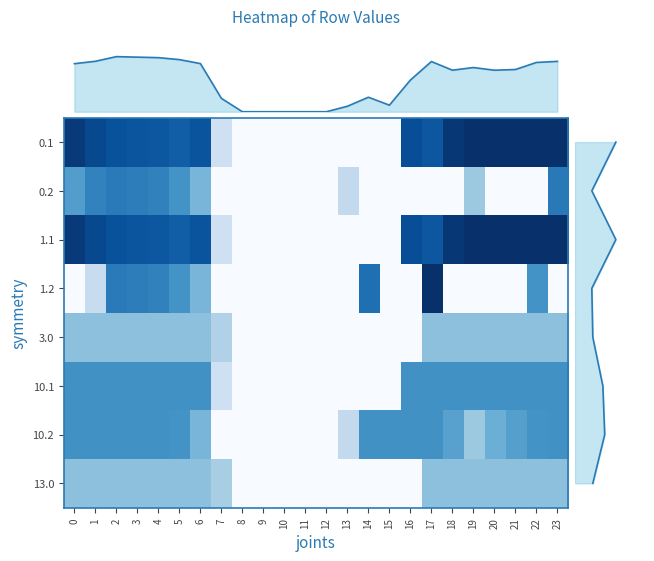

Reading left to right, list all the values displayed in this chart.

0.1: 1.0	0.9	0.9	0.9	0.8	0.8	0.9	0.2	0.0	0.0	0.0	0.0	0.0	0.0	0.0	0.0	0.9	0.9	1.0	1.0	1.0	1.0	1.0	1.0
0.2: 0.6	0.7	0.7	0.7	0.7	0.6	0.5	0.0	0.0	0.0	0.0	0.0	0.0	0.3	0.0	0.0	0.0	0.0	0.0	0.4	0.0	0.0	0.0	0.7
1.1: 1.0	0.9	0.9	0.9	0.8	0.8	0.9	0.2	0.0	0.0	0.0	0.0	0.0	0.0	0.0	0.0	0.9	0.9	1.0	1.0	1.0	1.0	1.0	1.0
1.2: 0.0	0.2	0.7	0.7	0.7	0.6	0.5	0.0	0.0	0.0	0.0	0.0	0.0	0.0	0.8	0.0	0.0	1.0	0.0	0.0	0.0	0.0	0.6	0.0
3.0: 0.4	0.4	0.4	0.4	0.4	0.4	0.4	0.3	0.0	0.0	0.0	0.0	0.0	0.0	0.0	0.0	0.0	0.4	0.4	0.4	0.4	0.4	0.4	0.4
10.1: 0.6	0.6	0.6	0.6	0.6	0.6	0.6	0.2	0.0	0.0	0.0	0.0	0.0	0.0	0.0	0.0	0.6	0.6	0.6	0.6	0.6	0.6	0.6	0.6
10.2: 0.6	0.6	0.6	0.6	0.6	0.6	0.5	0.0	0.0	0.0	0.0	0.0	0.0	0.3	0.6	0.6	0.6	0.6	0.6	0.4	0.5	0.6	0.6	0.6
13.0: 0.4	0.4	0.4	0.4	0.4	0.4	0.4	0.3	0.0	0.0	0.0	0.0	0.0	0.0	0.0	0.0	0.0	0.4	0.4	0.4	0.4	0.4	0.4	0.4